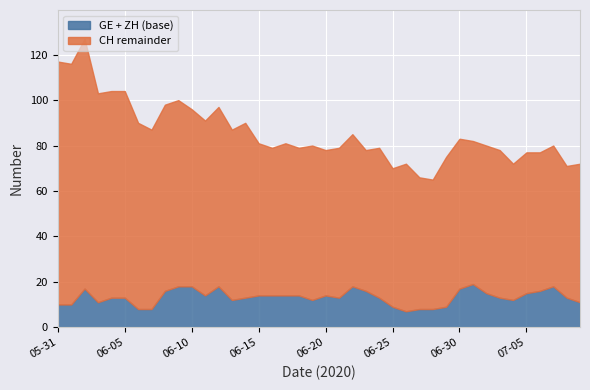

What are all the series names shown in the legend?

GE + ZH (base), CH remainder